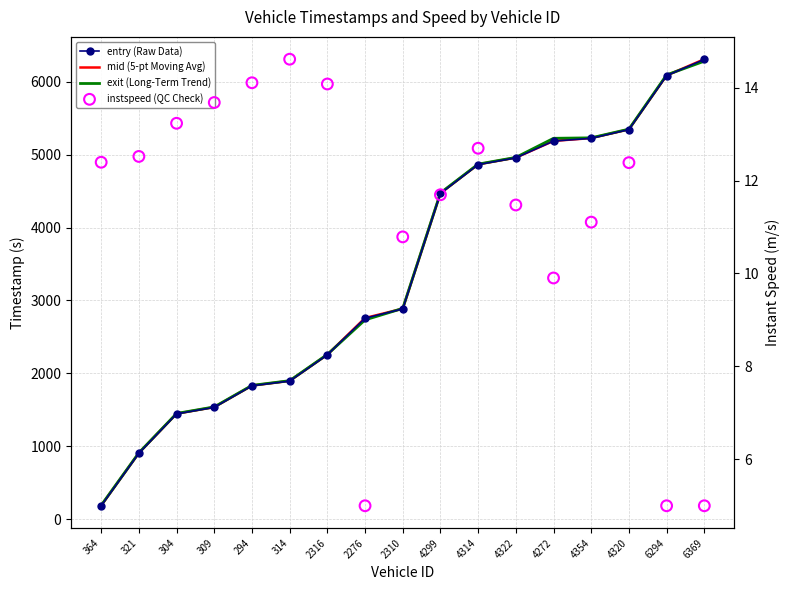

At which category is the sum across all series the highest?

6369